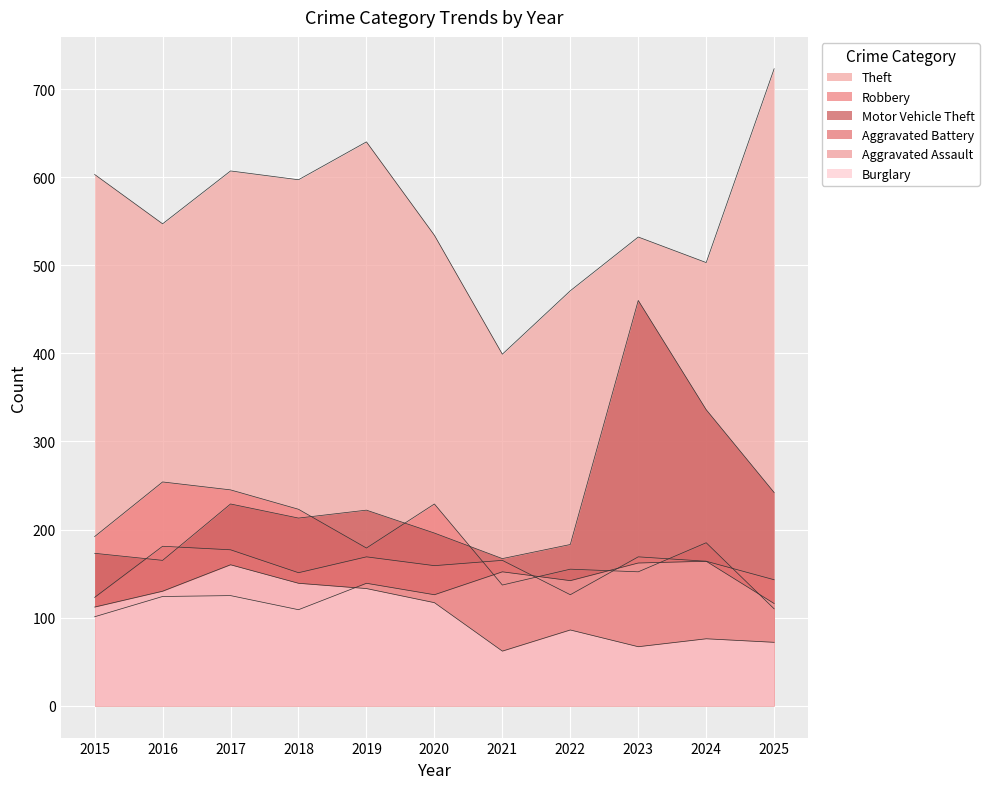

Reading left to right, transcribe all the data shown in this chart.

Theft: 2015=603	2016=547	2017=607	2018=597	2019=640	2020=534	2021=399	2022=471	2023=532	2024=503	2025=723
Robbery: 2015=192	2016=254	2017=245	2018=223	2019=179	2020=229	2021=137	2022=155	2023=152	2024=185	2025=110
Motor Vehicle Theft: 2015=173	2016=165	2017=229	2018=213	2019=222	2020=196	2021=167	2022=183	2023=460	2024=336	2025=242
Aggravated Battery: 2015=123	2016=181	2017=177	2018=151	2019=169	2020=159	2021=165	2022=126	2023=169	2024=164	2025=143
Aggravated Assault: 2015=101	2016=124	2017=125	2018=109	2019=139	2020=126	2021=152	2022=142	2023=162	2024=164	2025=116
Burglary: 2015=112	2016=130	2017=160	2018=139	2019=133	2020=117	2021=62	2022=86	2023=67	2024=76	2025=72